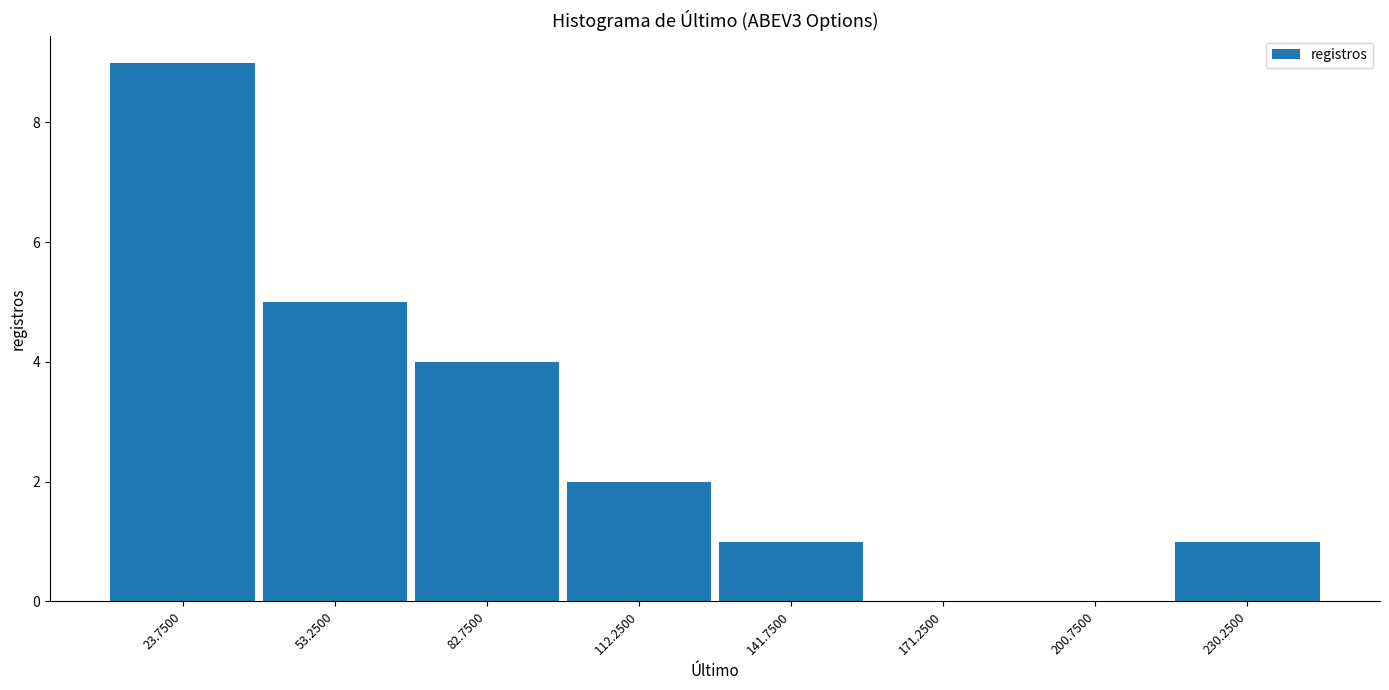

Reading left to right, transcribe this chart: for each bar, give the range it covers on the x-axis and its height. Neither the bar edges nor the heights are printed on the chart, so give them approximately, as read against the axes.

9.0 to 38.5: 9
38.5 to 68.0: 5
68.0 to 97.5: 4
97.5 to 127.0: 2
127.0 to 156.5: 1
156.5 to 186.0: 0
186.0 to 215.5: 0
215.5 to 245.0: 1